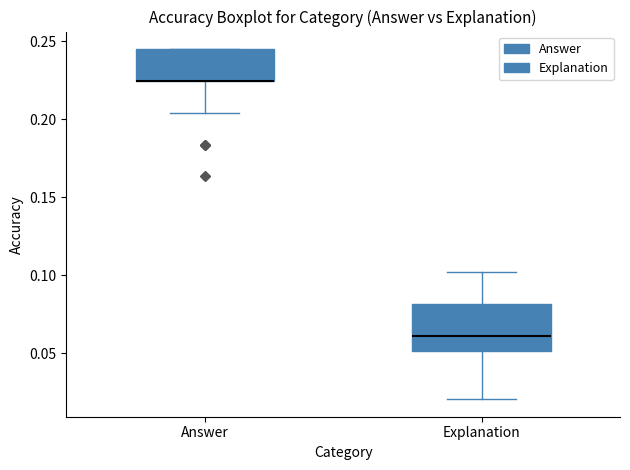

Comparing the boxes themselves (not the whiskers), which one is the tallest?

Explanation